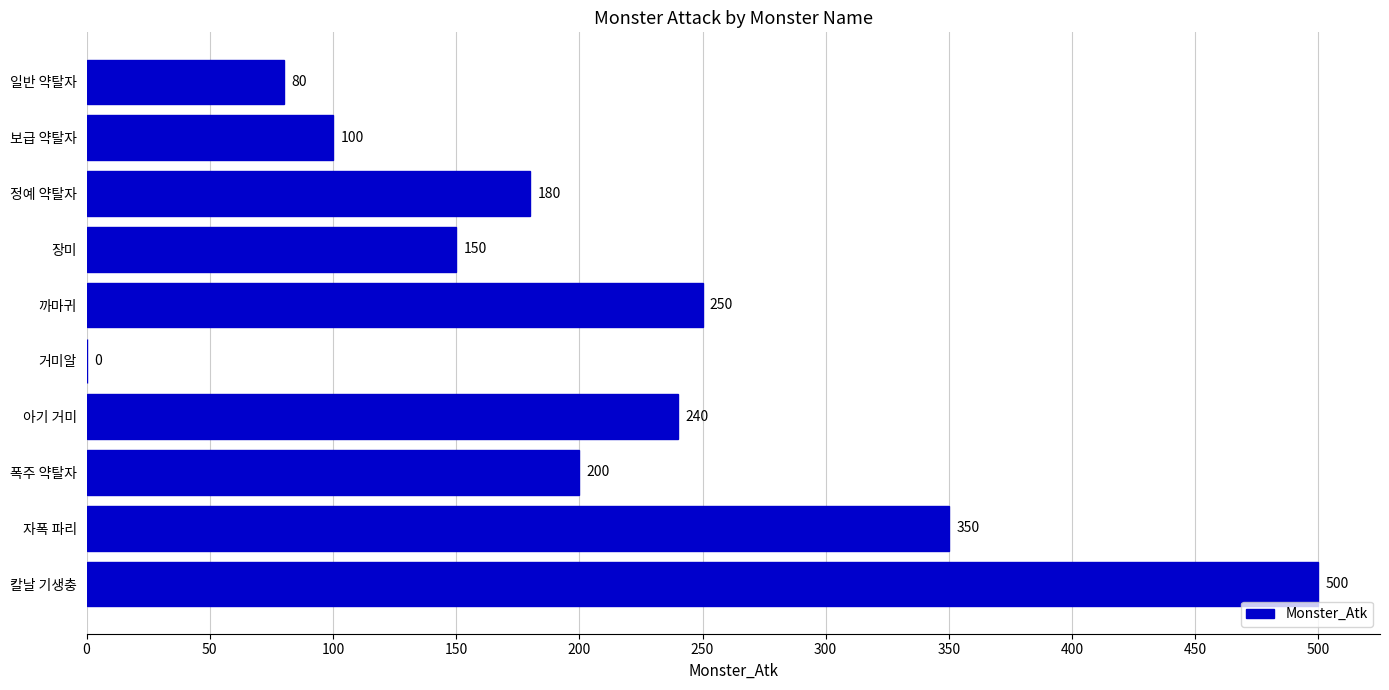

Reading bottom to top, transcribe all the data shown in this chart.

칼날 기생충=500	자폭 파리=350	폭주 약탈자=200	아기 거미=240	거미알=0	까마귀=250	장미=150	정예 약탈자=180	보급 약탈자=100	일반 약탈자=80